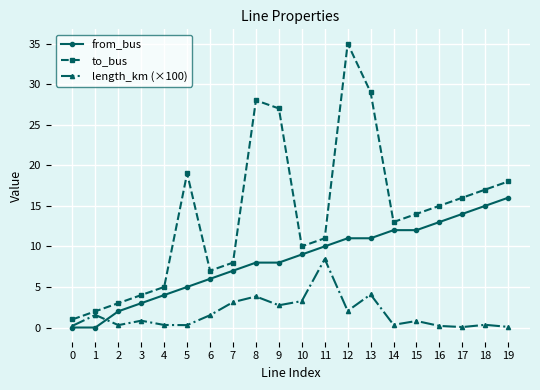

True or false: from_bus and to_bus cross at least once.

False